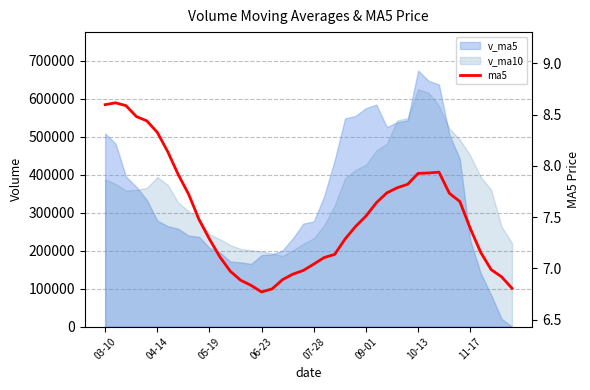

How many interior local valleys (lower than both neighbors) does the data have?

1